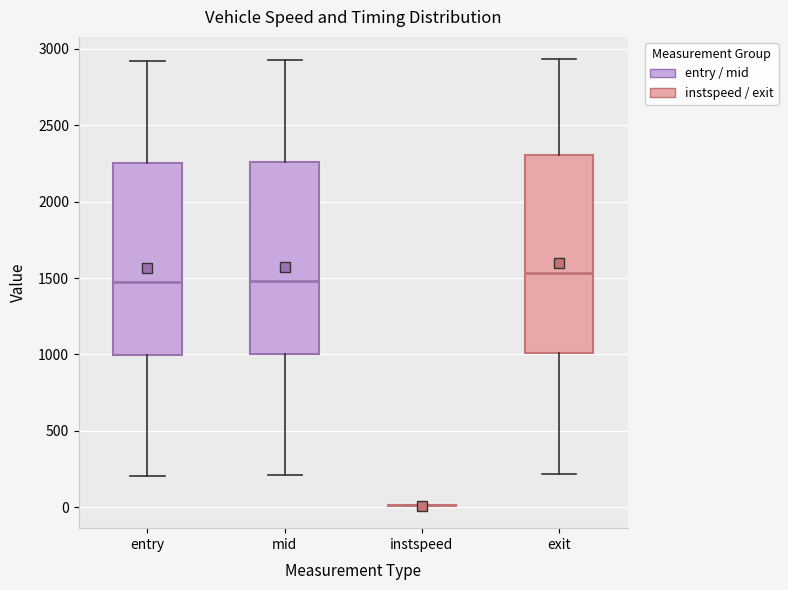

Where is the lower edge of the box for exit on the y-axis? The values are not printed on the chart, so give them approximately, as read against the axis.

1000